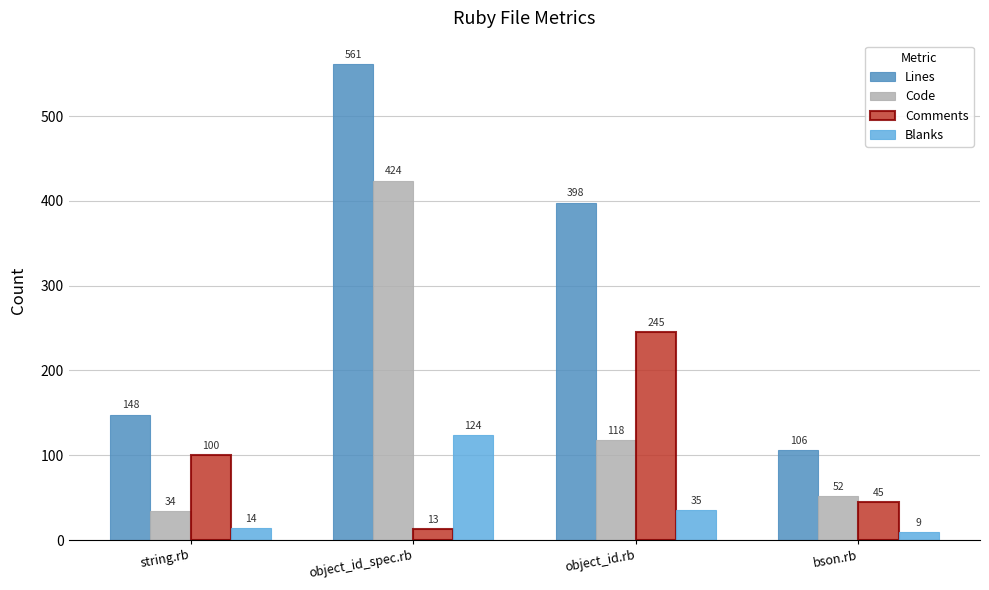

What is the difference between the maximum and minimum values in the Lines series?

455